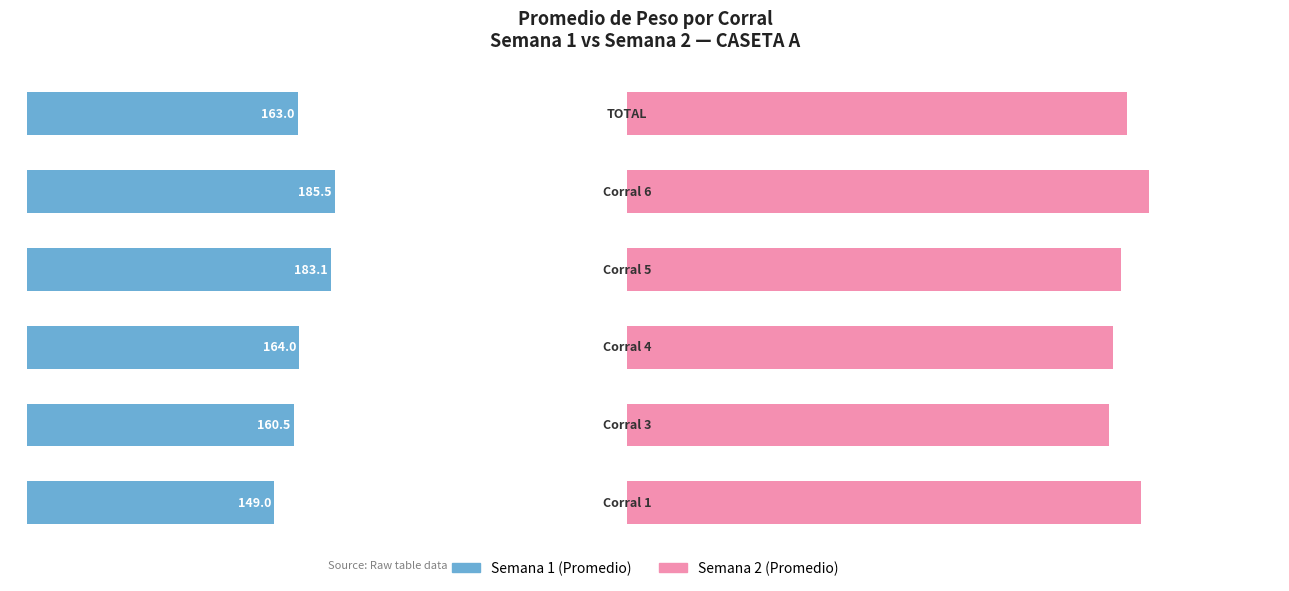

At how many categories does at least one series exceed 217?

6